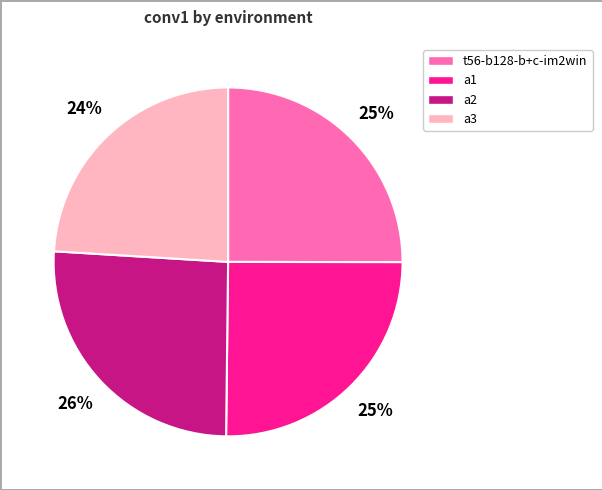

Do a1 and a3 together represent more than half of the pie?

No